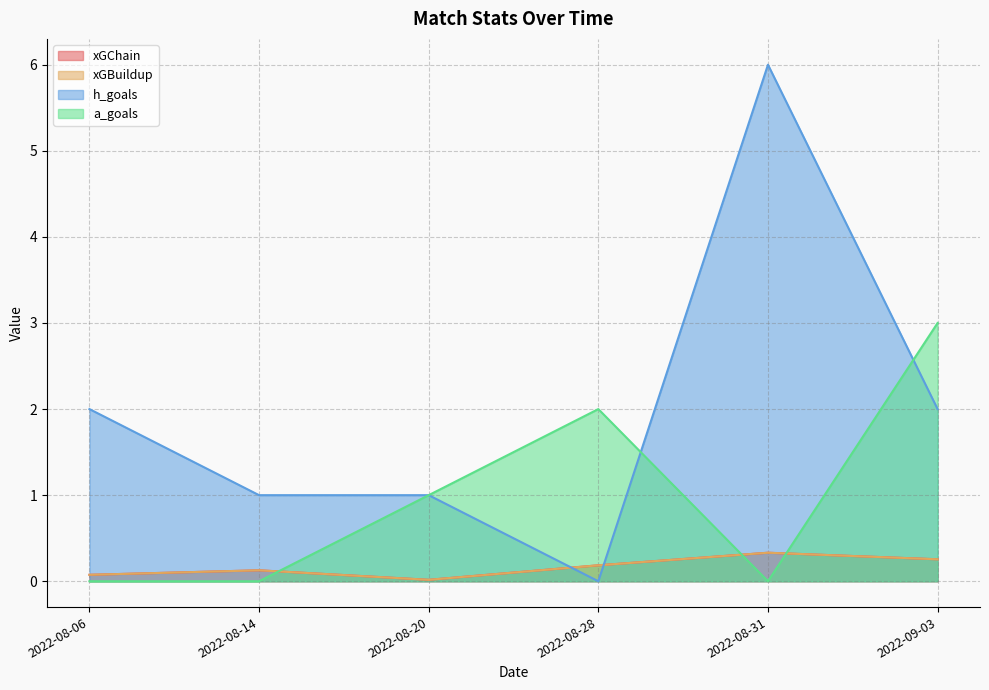

List the labels in order of h_goals value, smallest first.

2022-08-28, 2022-08-20, 2022-08-14, 2022-09-03, 2022-08-06, 2022-08-31